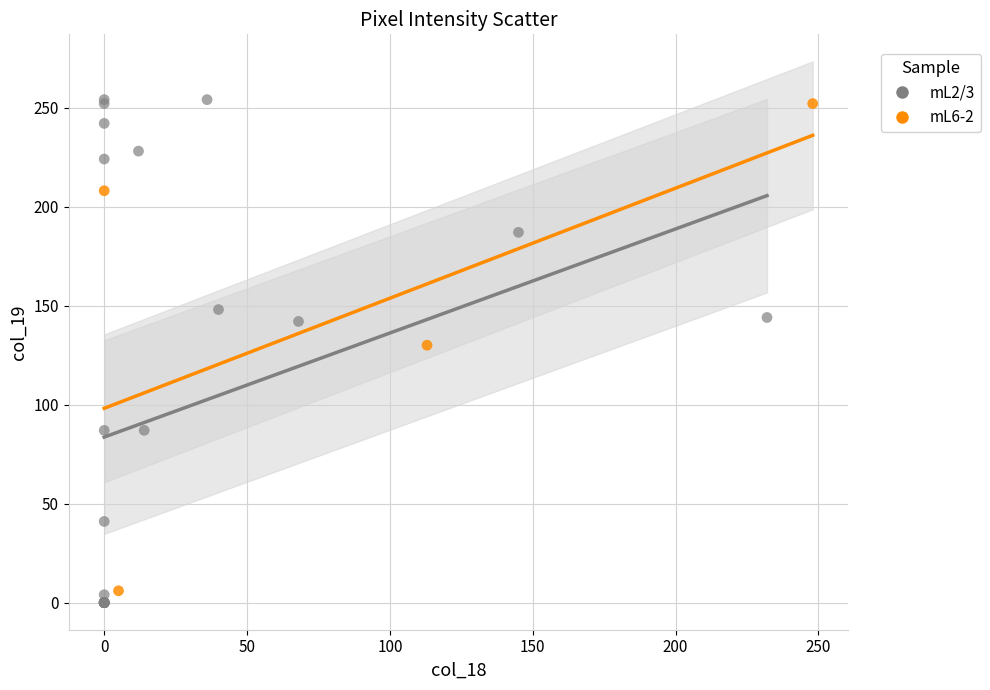

Which series has the widest spread of Y values?

mL2/3